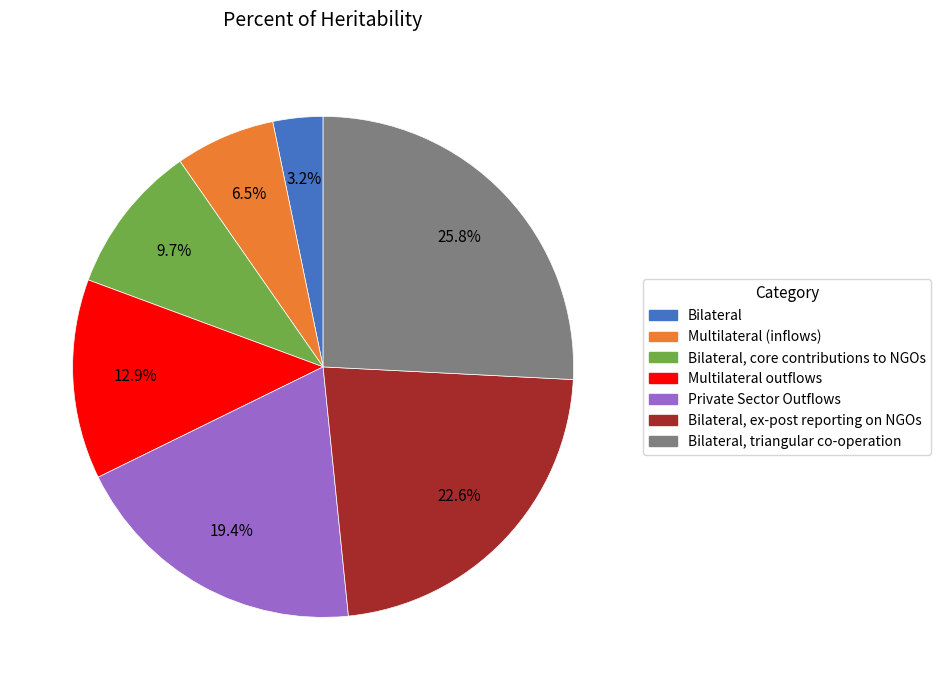

Is there any slice that represents more than half of the pie?

No